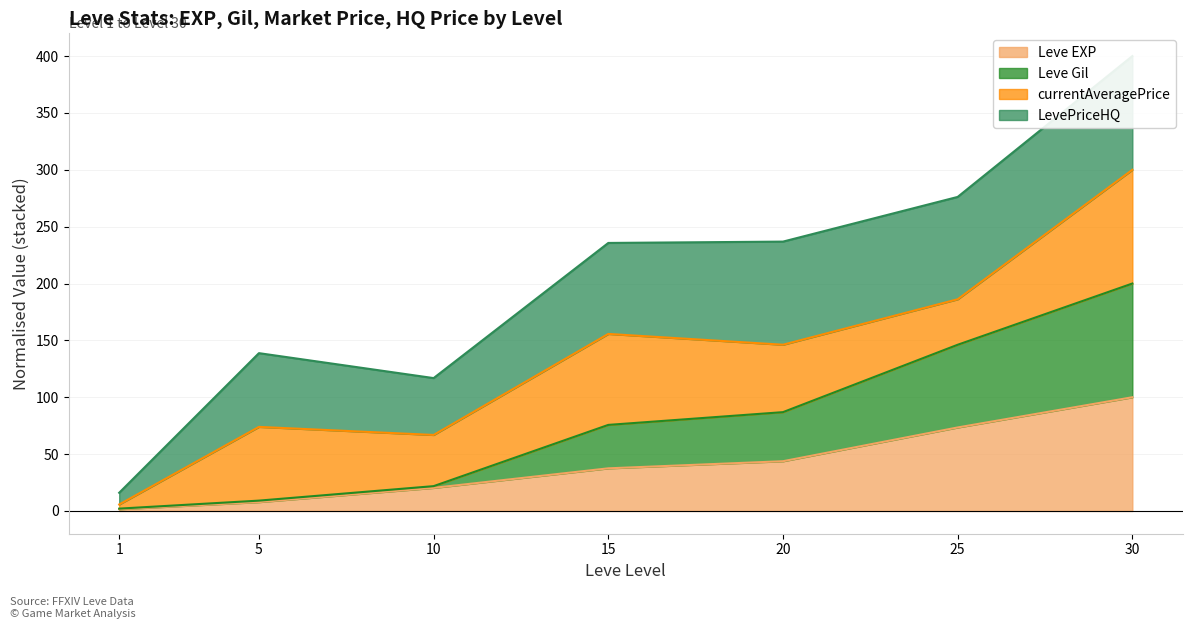

True or false: Leve Gil and Leve EXP cross at least once.

False